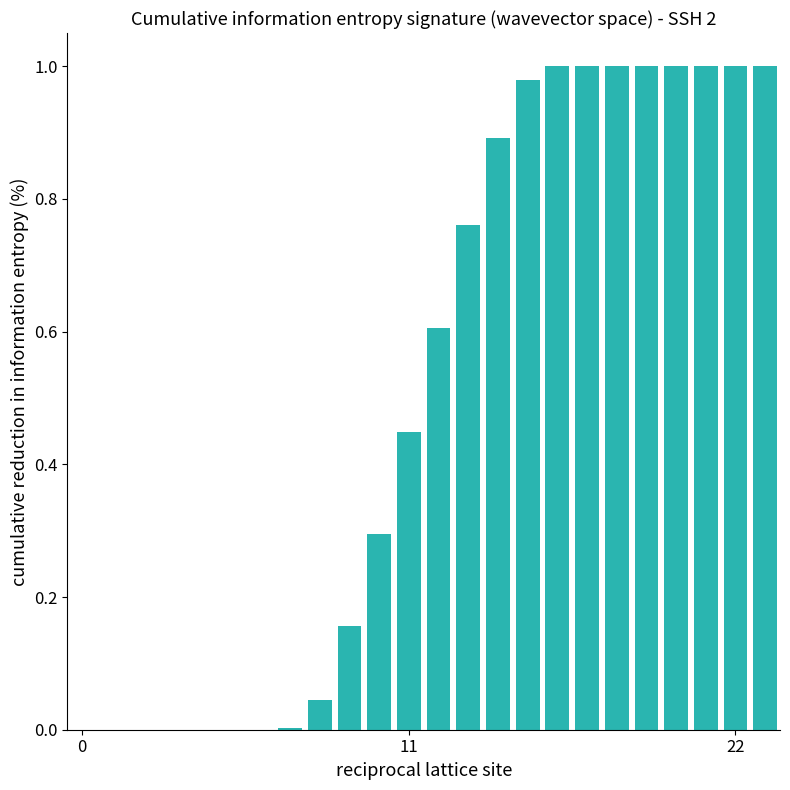

Are the bars horizontal?

No